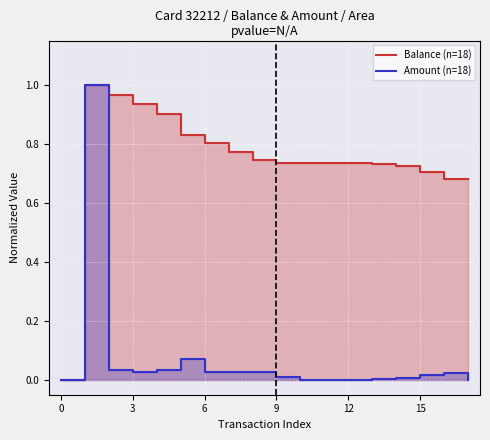

What is the average value of the Amount (n=18) series?

0.1